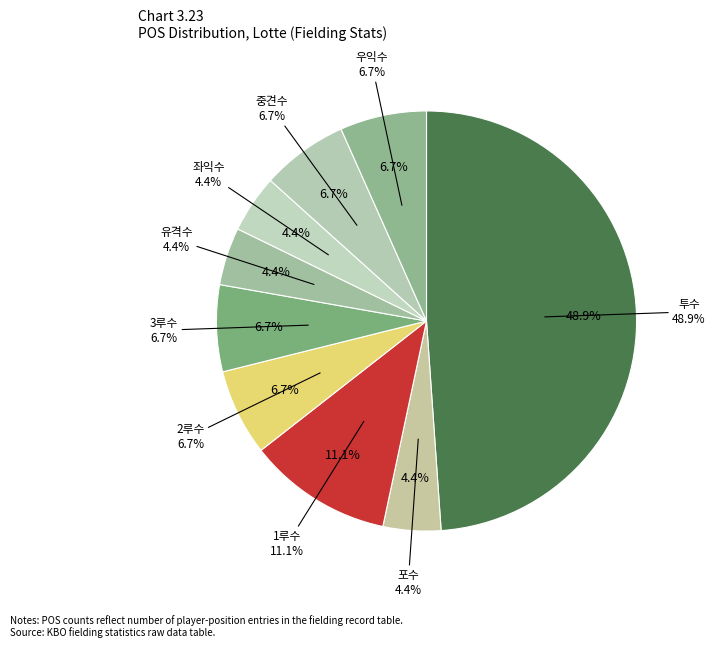

Does any single category account for the majority?

No